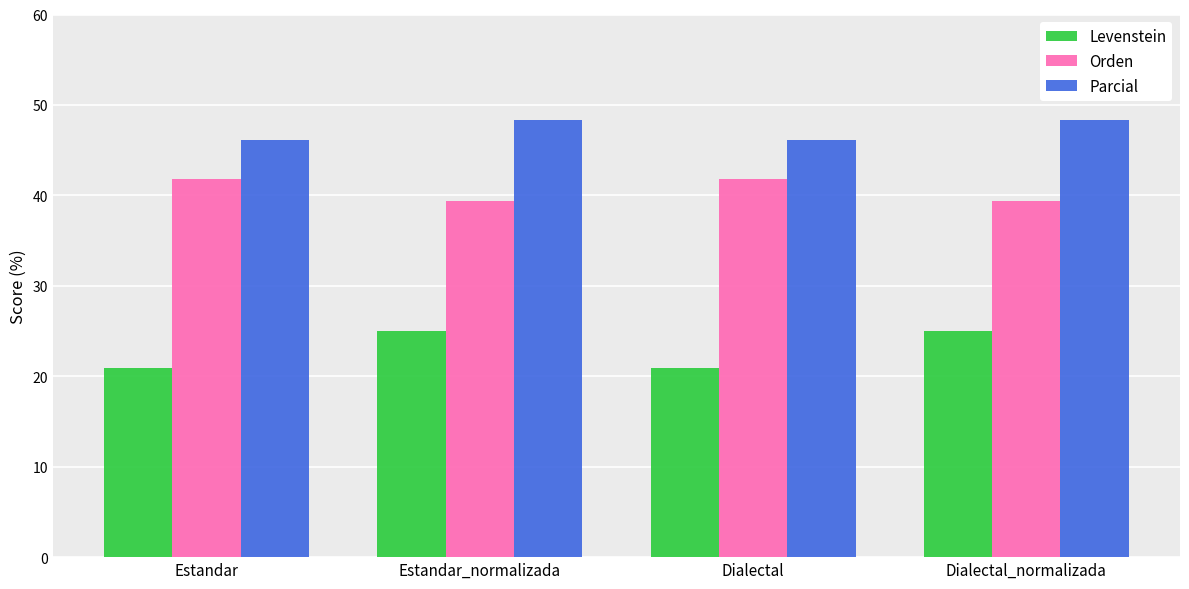

How many bars are there in each group?

3